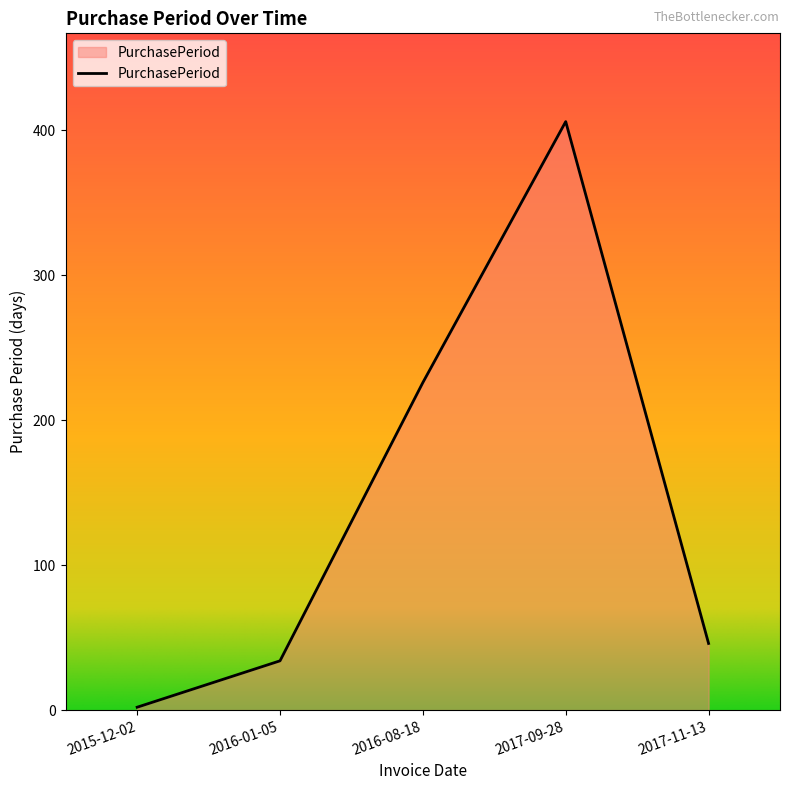

What is the average value?

143